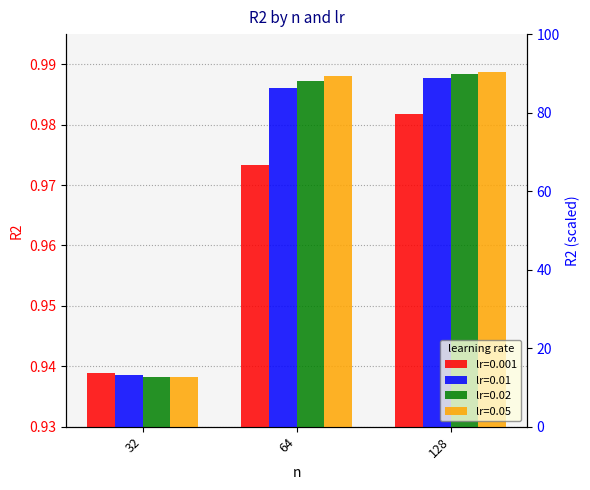

Reading left to right, what are all the values shown in this chart?

lr=0.001: 0.9	1.0	1.0
lr=0.01: 0.9	1.0	1.0
lr=0.02: 0.9	1.0	1.0
lr=0.05: 0.9	1.0	1.0